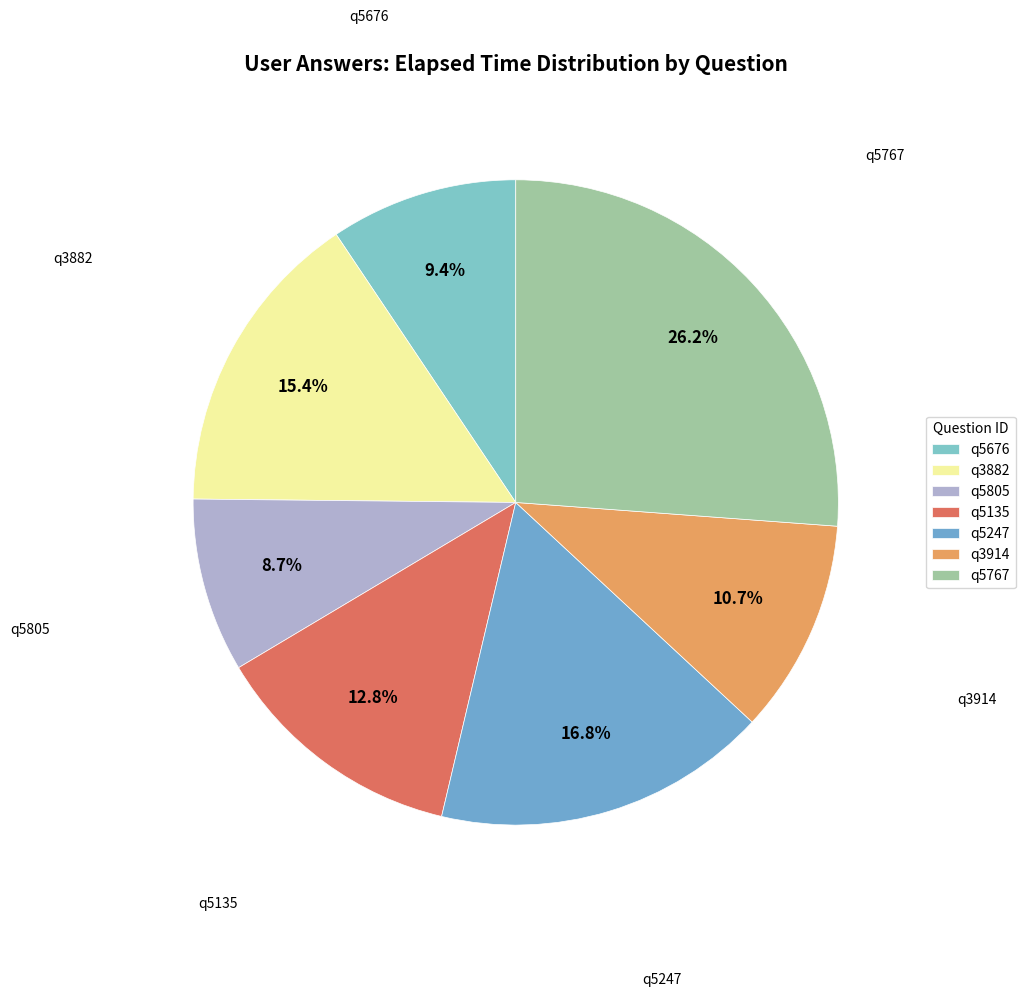

Count the number of slices in the pie.

7